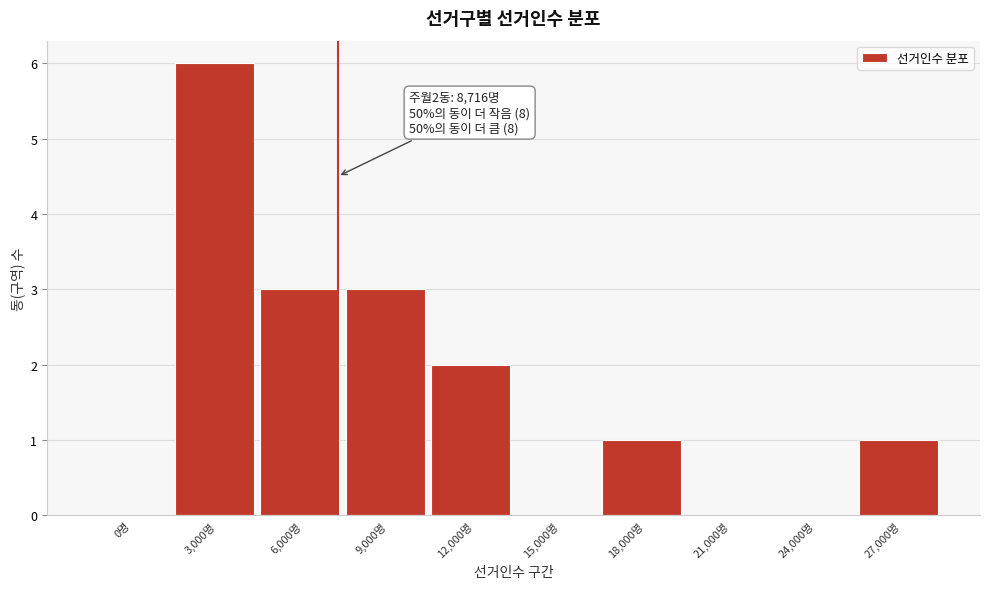

Reading left to right, transcribe all the data shown in this chart.

0명=0	3,000명=6	6,000명=3	9,000명=3	12,000명=2	15,000명=0	18,000명=1	21,000명=0	24,000명=0	27,000명=1